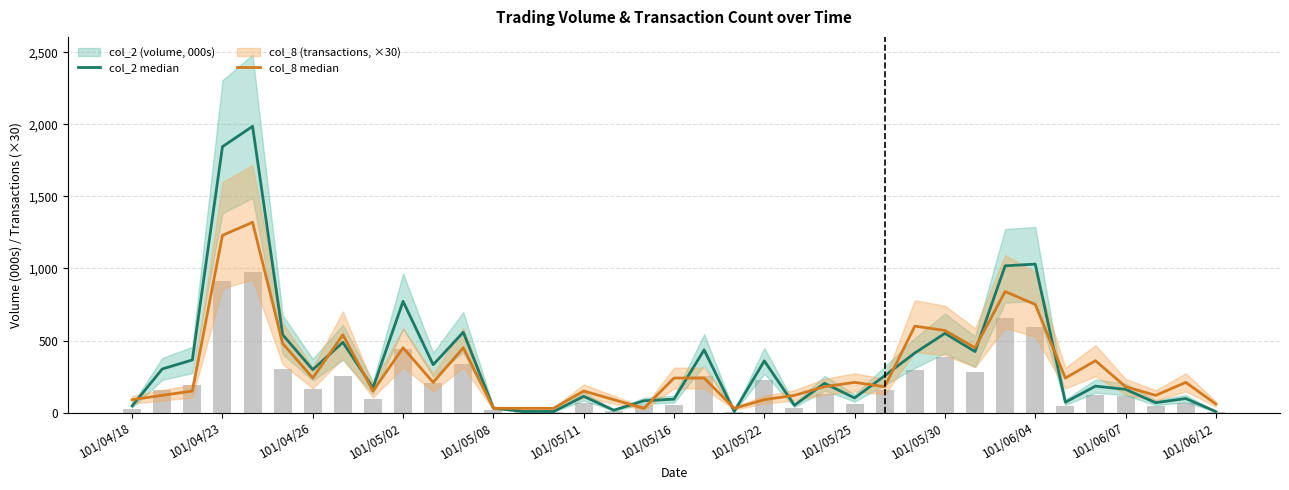

What is the difference between the highest and lowest values at 101/04/23?

614.5